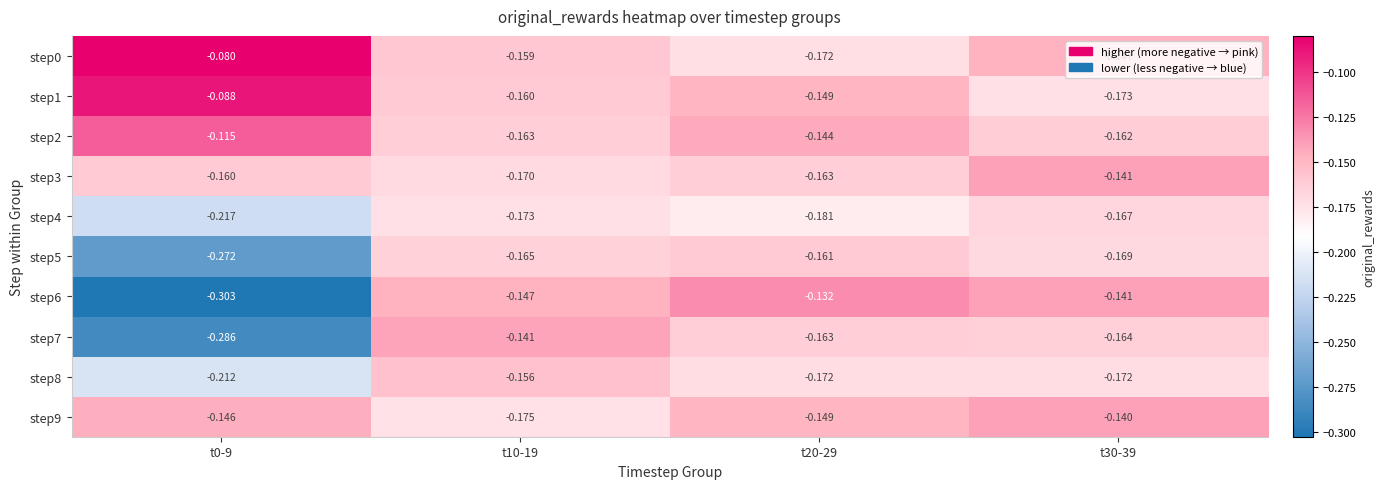

Which label corresponds to the smallest value in the chart?

t0-9